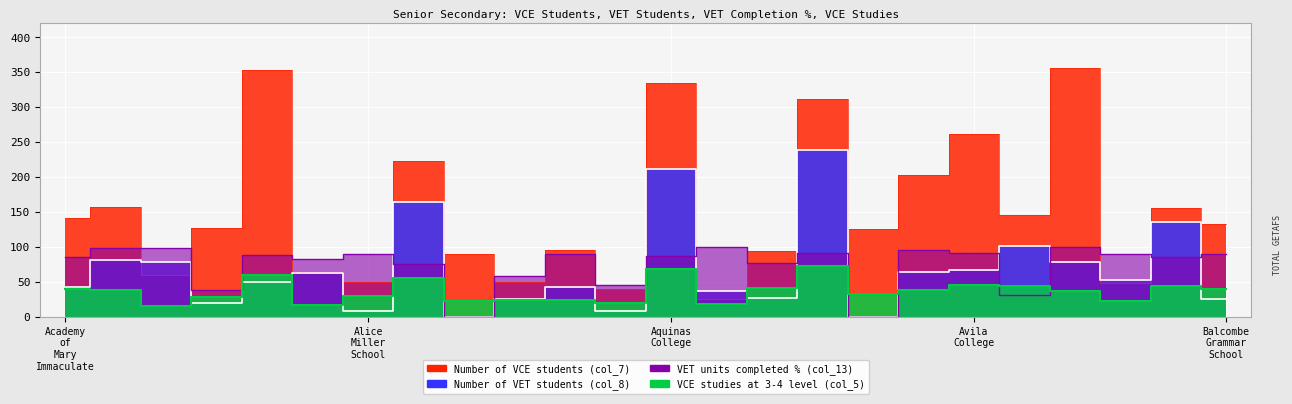

Is the value of VET units completed % (col_13) at Auburn High School greater than the value of Number of VET students (col_8) at Al-Taqwa College?

No